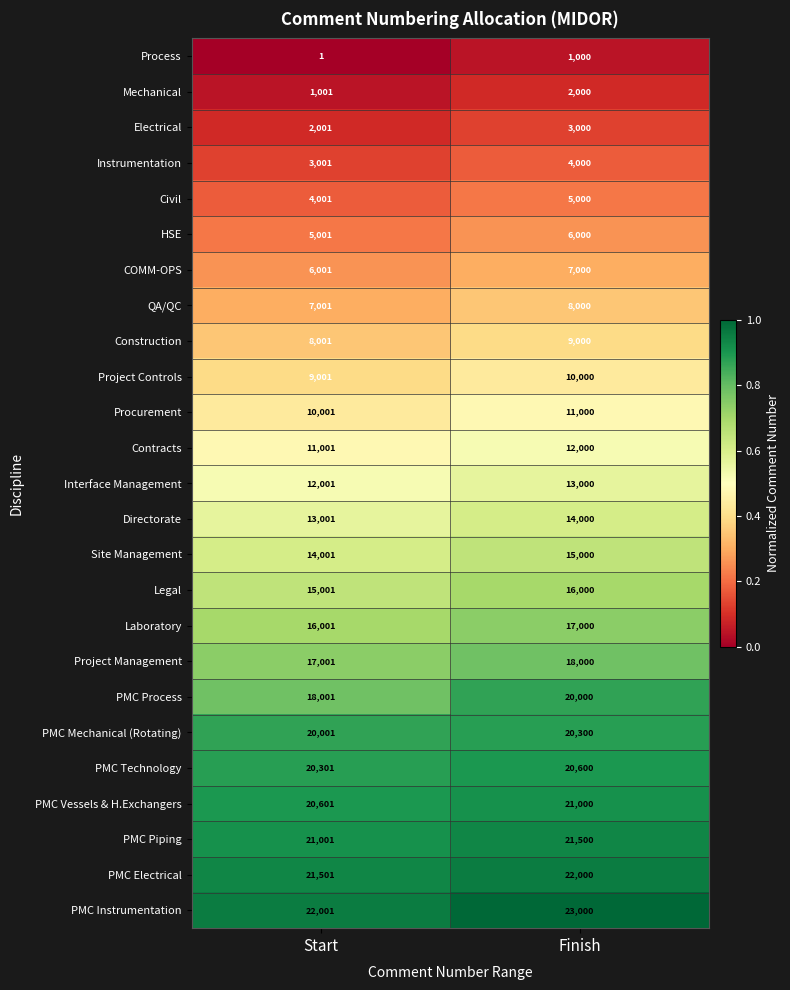

Which series changed the most between Start and Finish?

PMC Process